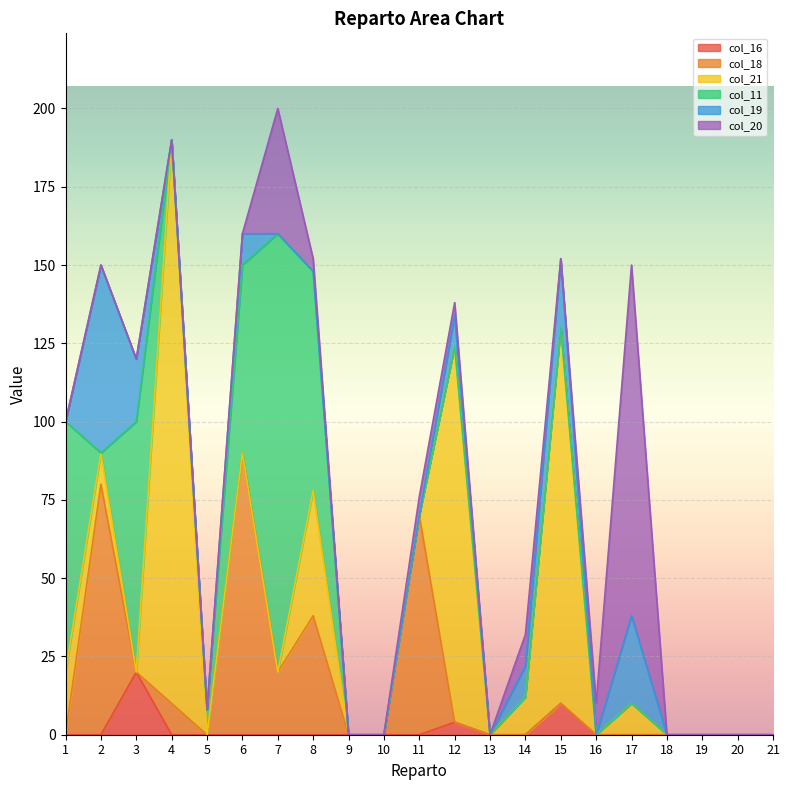

How many col_18 values are between 0 and 10?

16